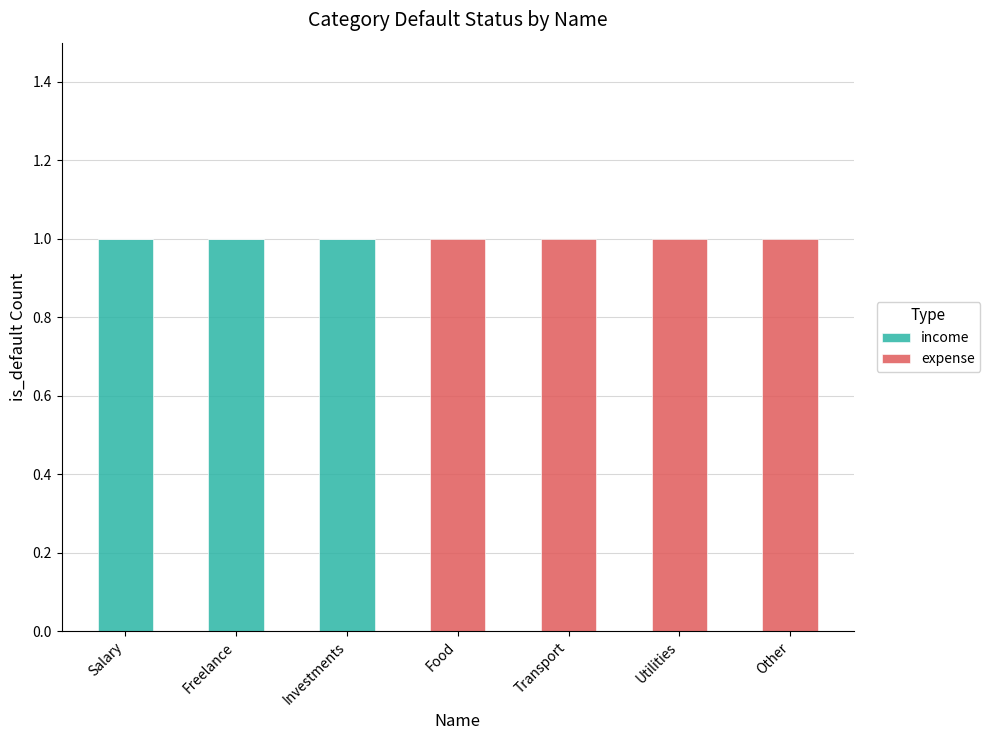

The income series shows 2 at Salary. True or false?

False